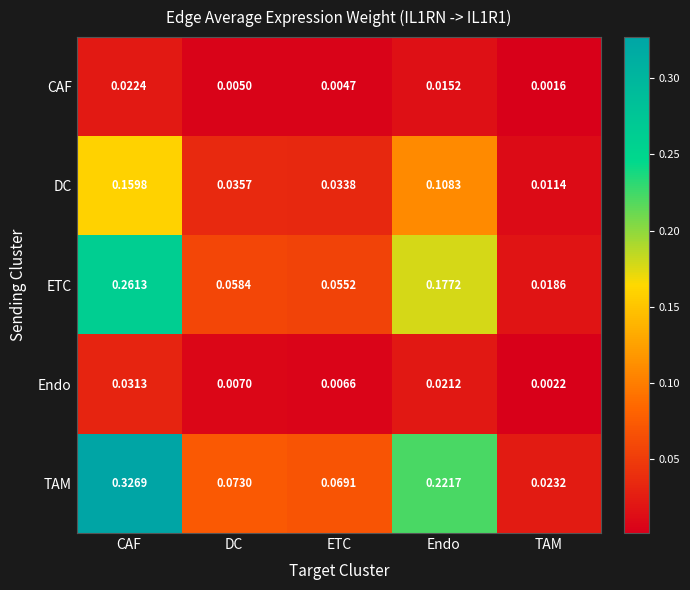

At which label is ETC closest to 0?

TAM